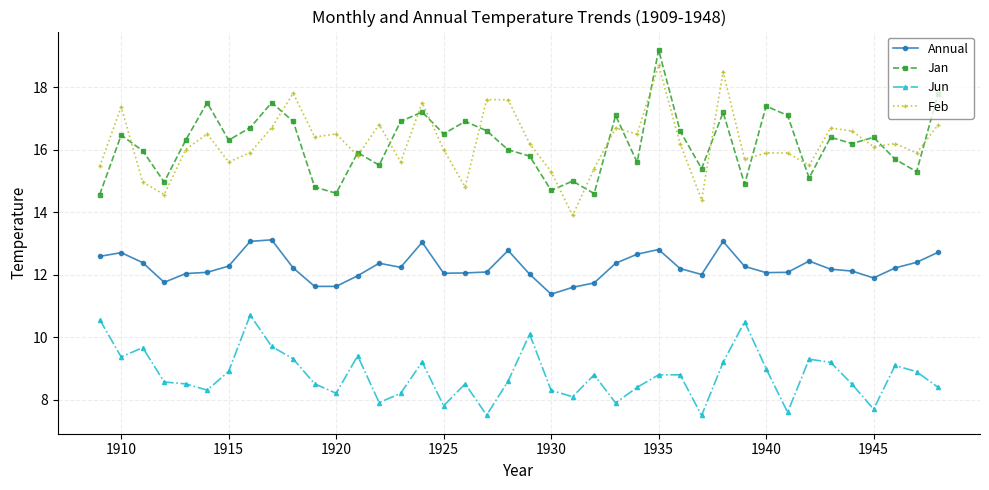

What are all the series names shown in the legend?

Annual, Jan, Jun, Feb